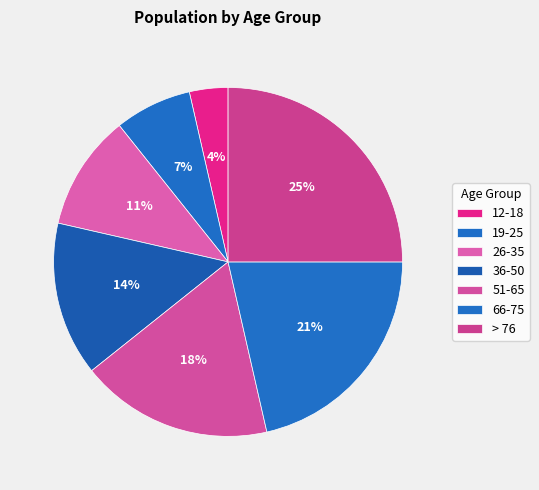

What is the ratio of the value at 26-35 to the value at 66-75?

0.5